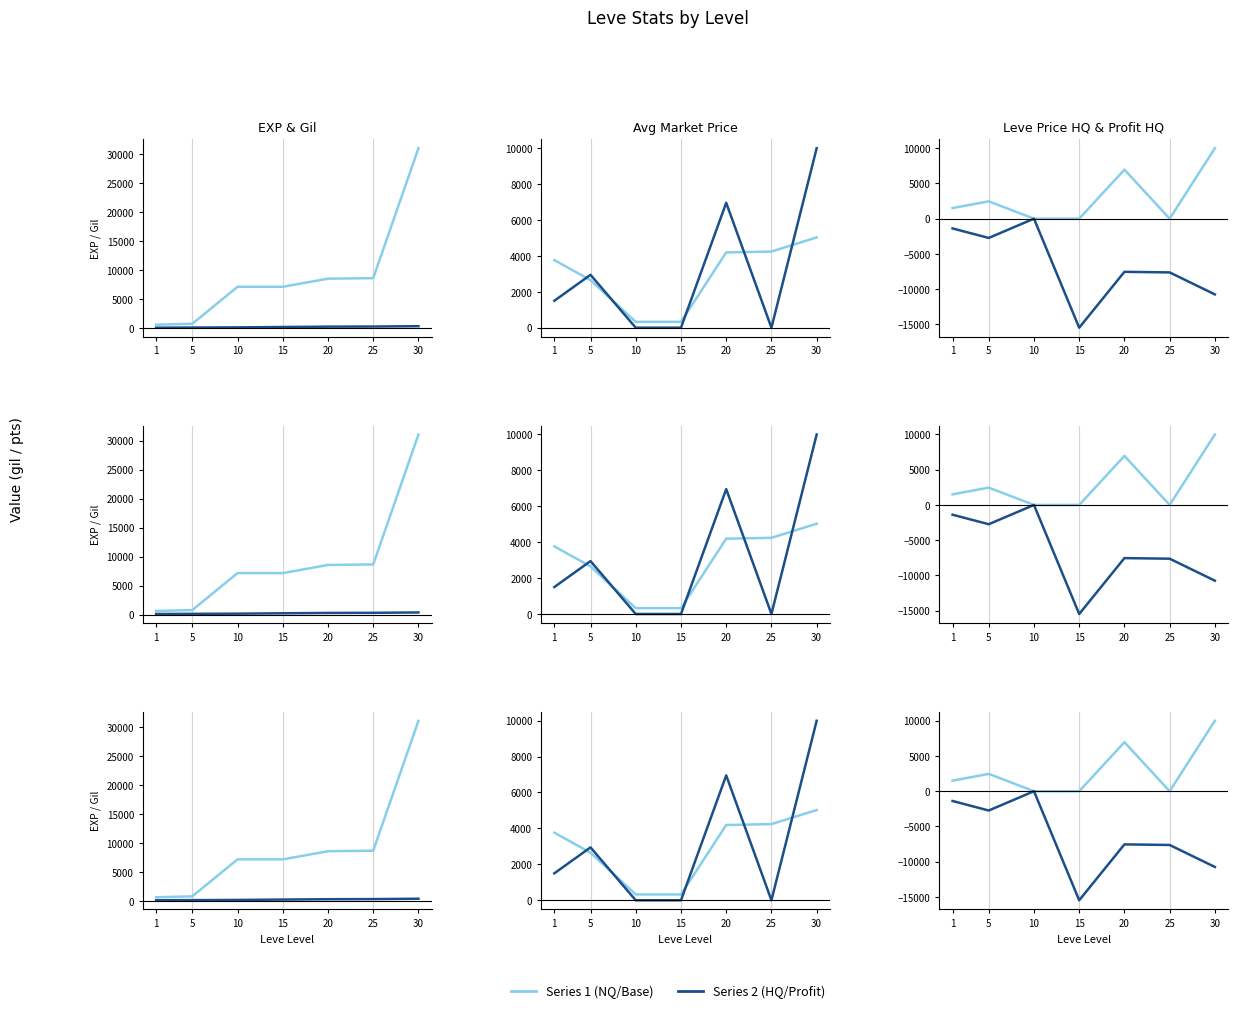

What is the value of the Leve Gil point at the 6th from the left?

316.0